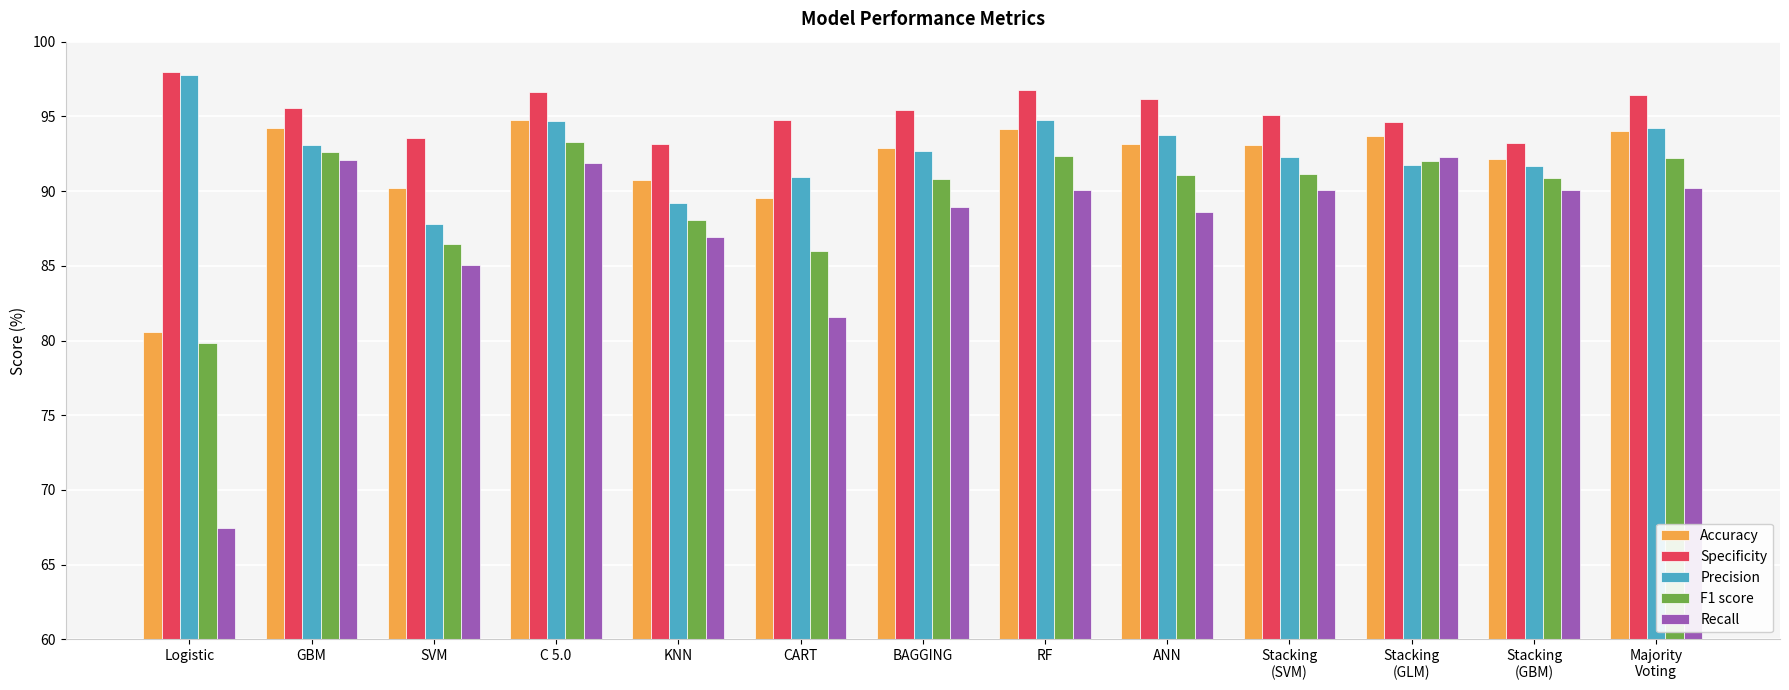

How many values in the Recall series are below 90?

6